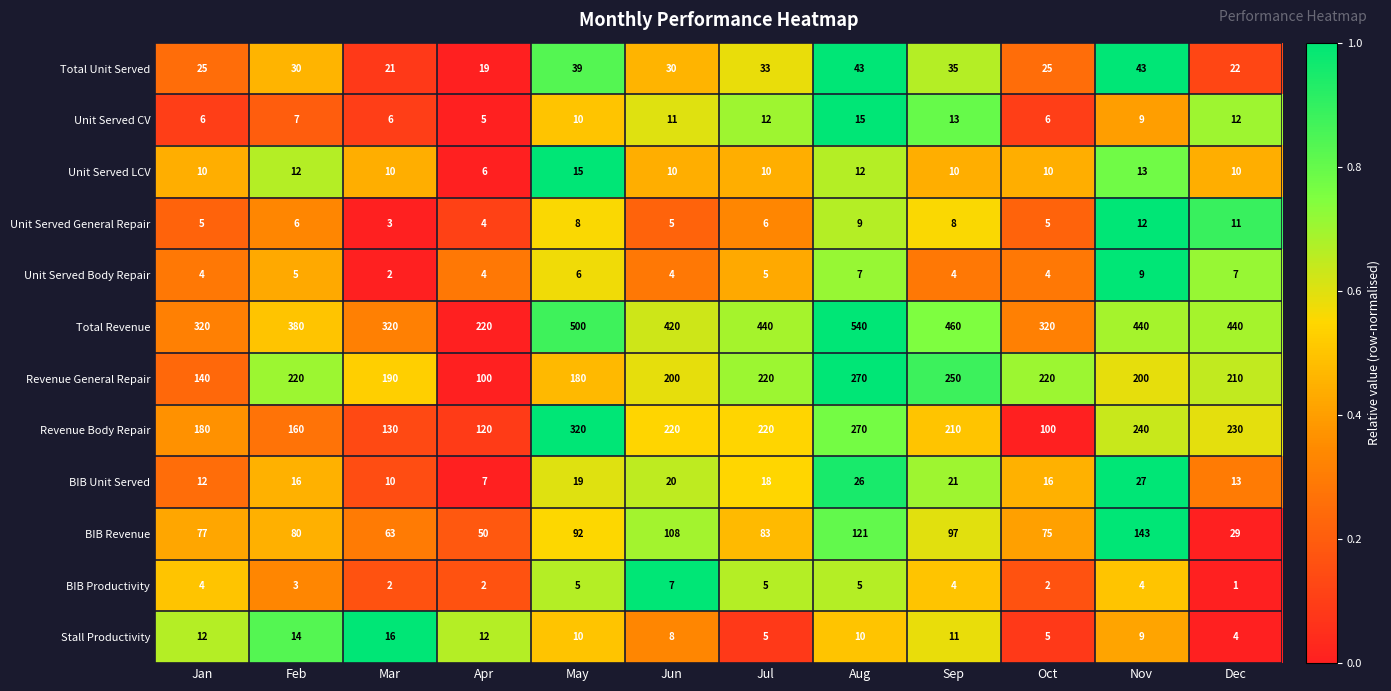

What is the sum of all Total Revenue values?

4800